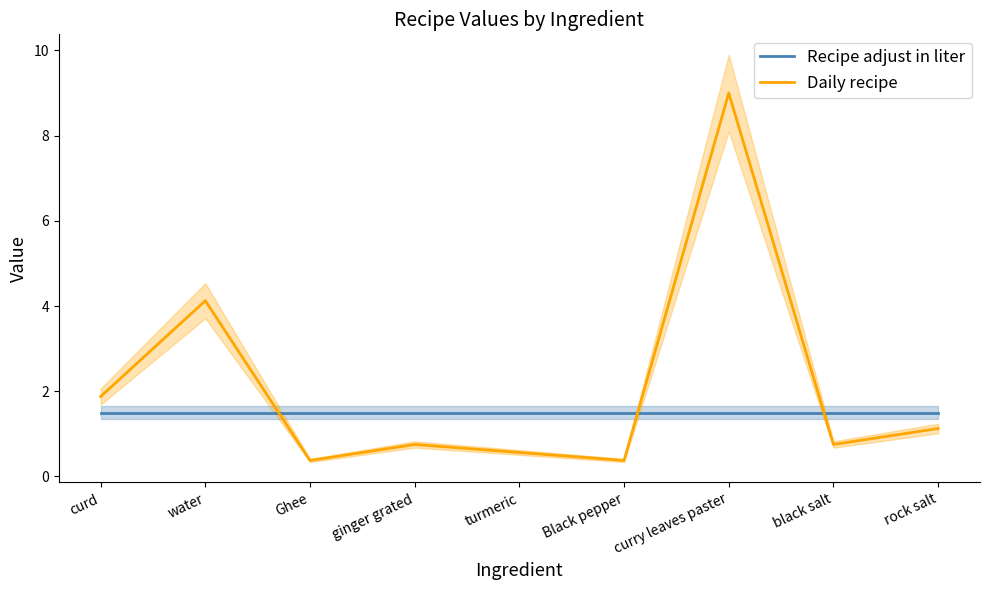

What is the label of the 6th point from the right?

ginger grated